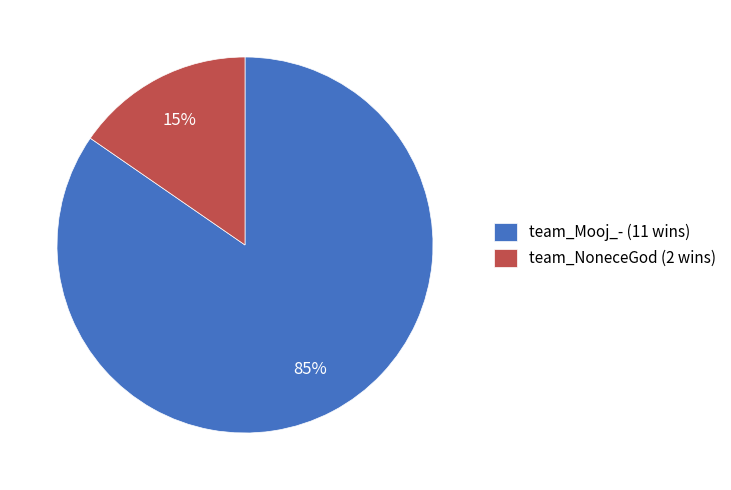

Count the number of slices in the pie.

2